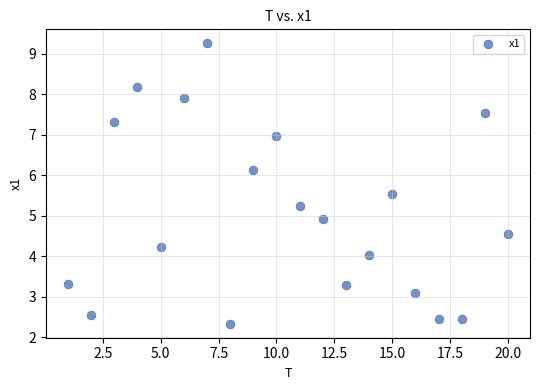

What is the range of Y values (max minus min)?

6.9